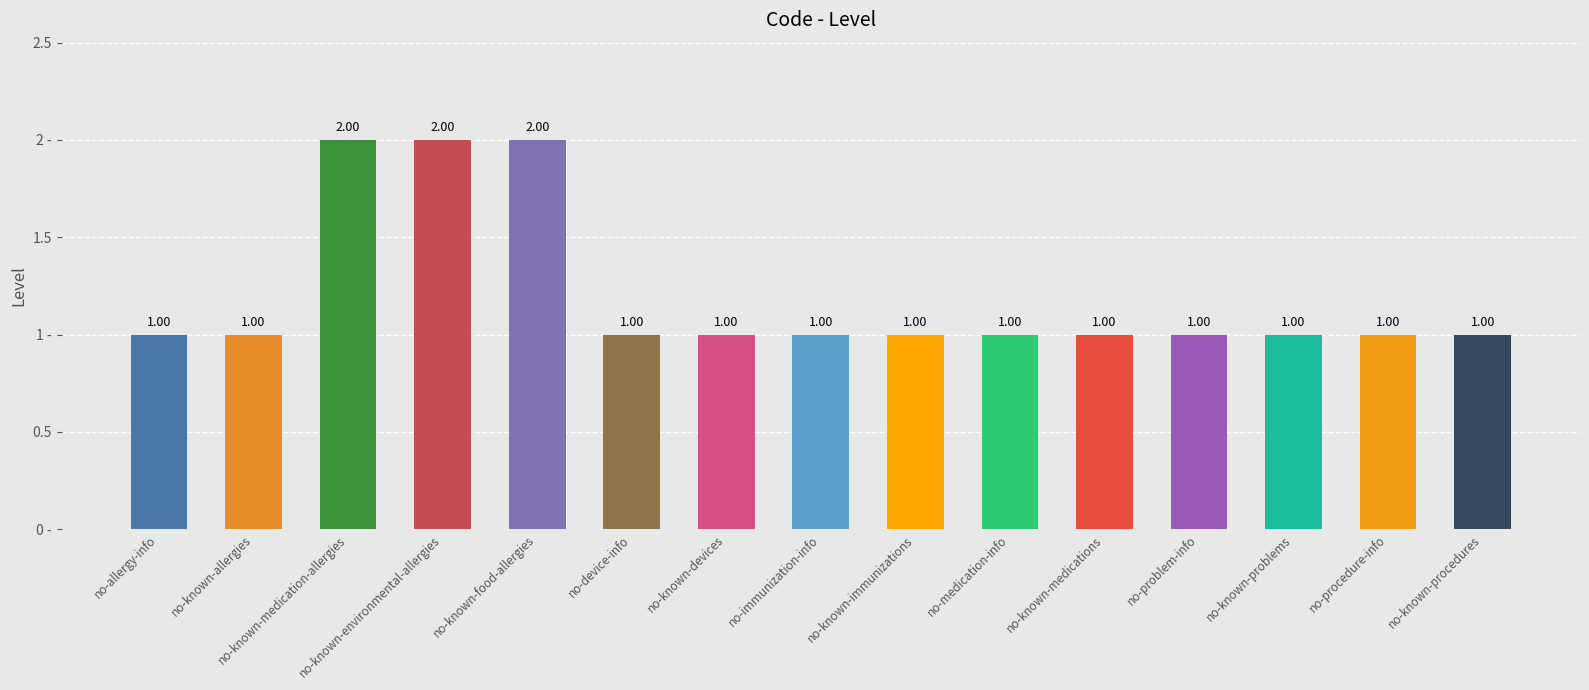

Which label corresponds to the smallest value in the chart?

no-allergy-info